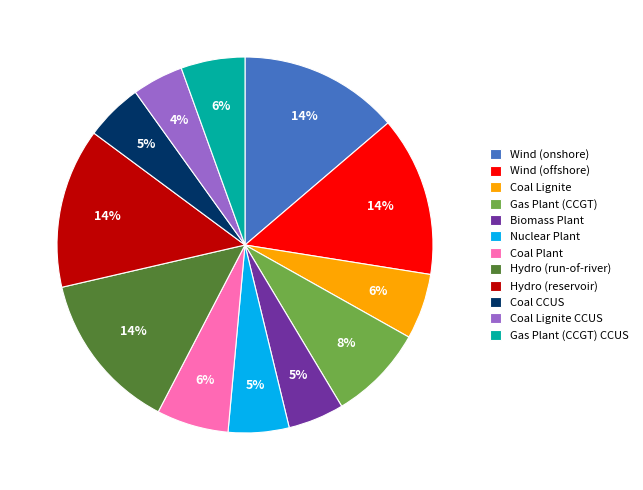

To the nearest percent, what percentage of the pie is Wind (offshore)?

14%